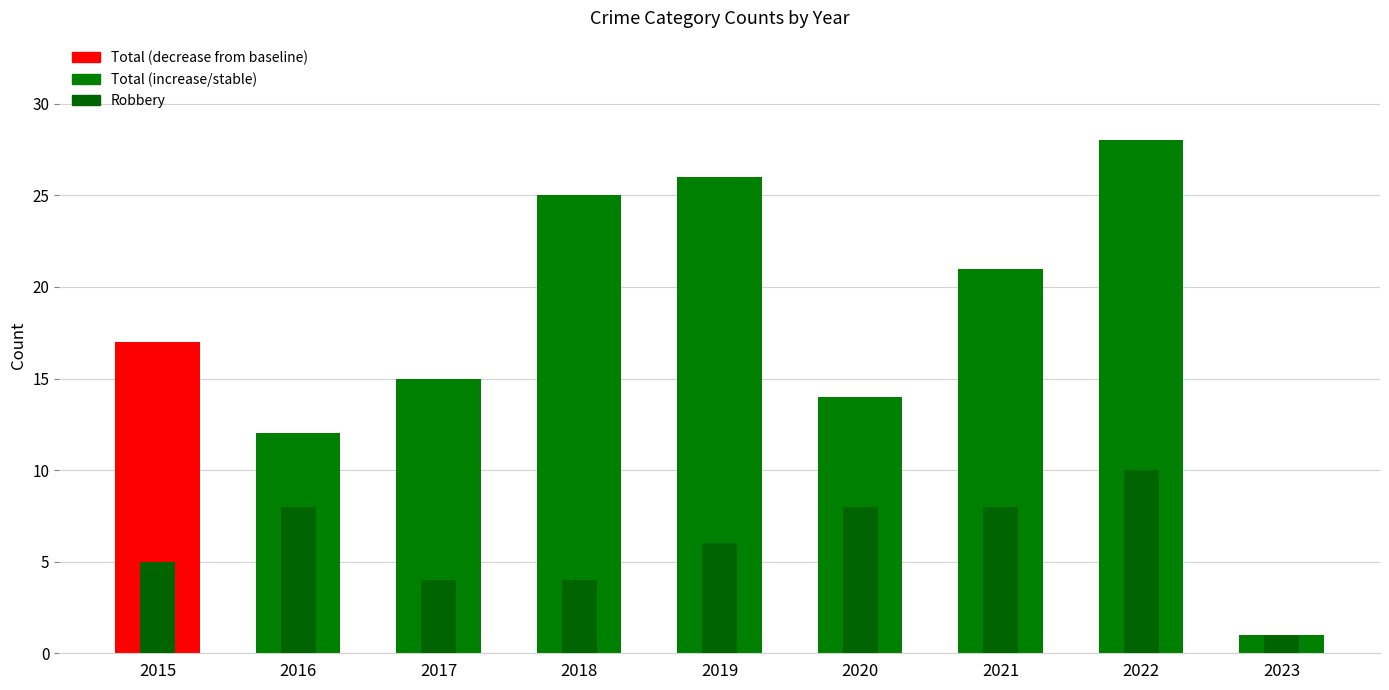

Which series changed the most between 2016 and 2019?

Total